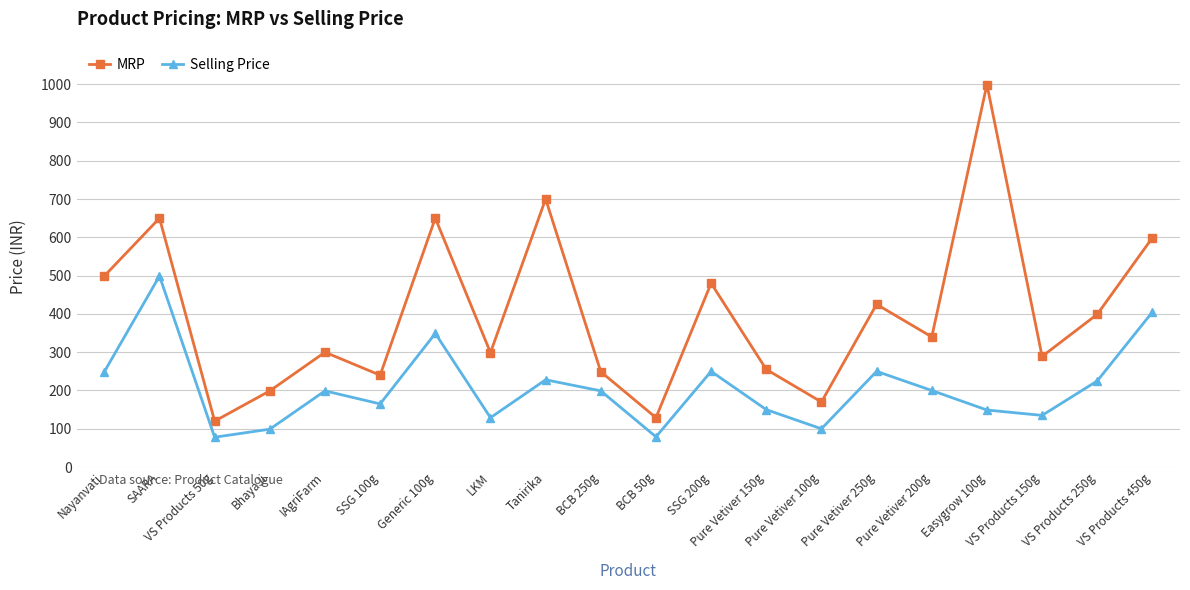

At how many categories does at least one series exceed 718?

1